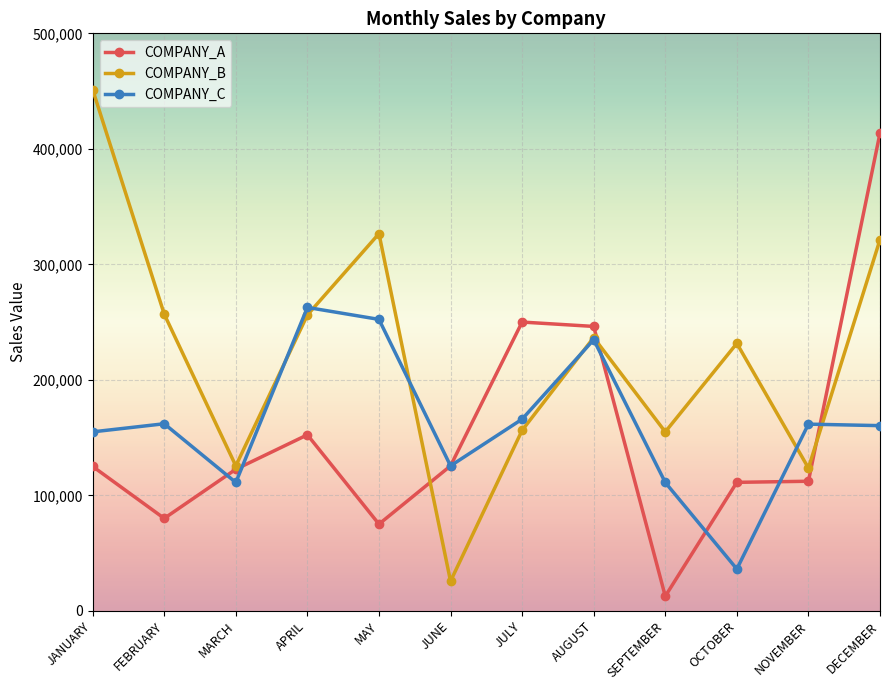

List the series in order of their peak value, highest first.

COMPANY_B, COMPANY_A, COMPANY_C